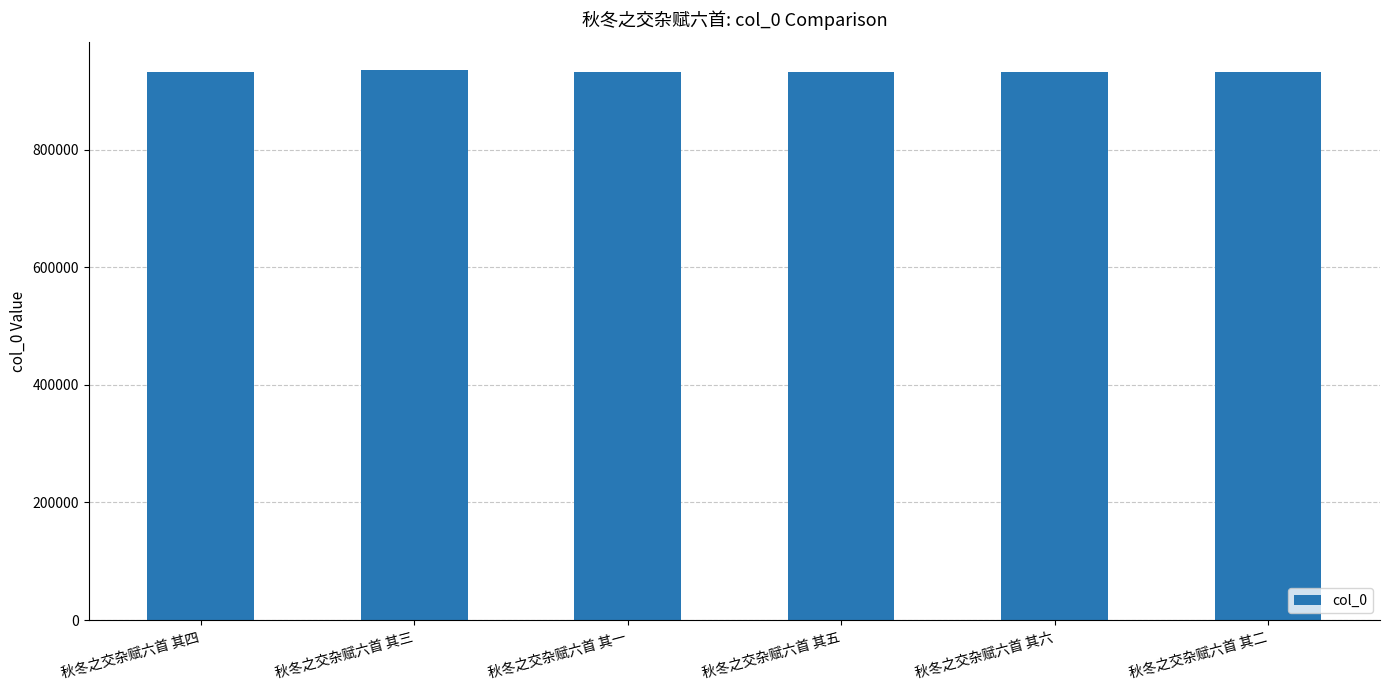

What is the change in value from 秋冬之交杂赋六首 其五 to 秋冬之交杂赋六首 其二?

+4